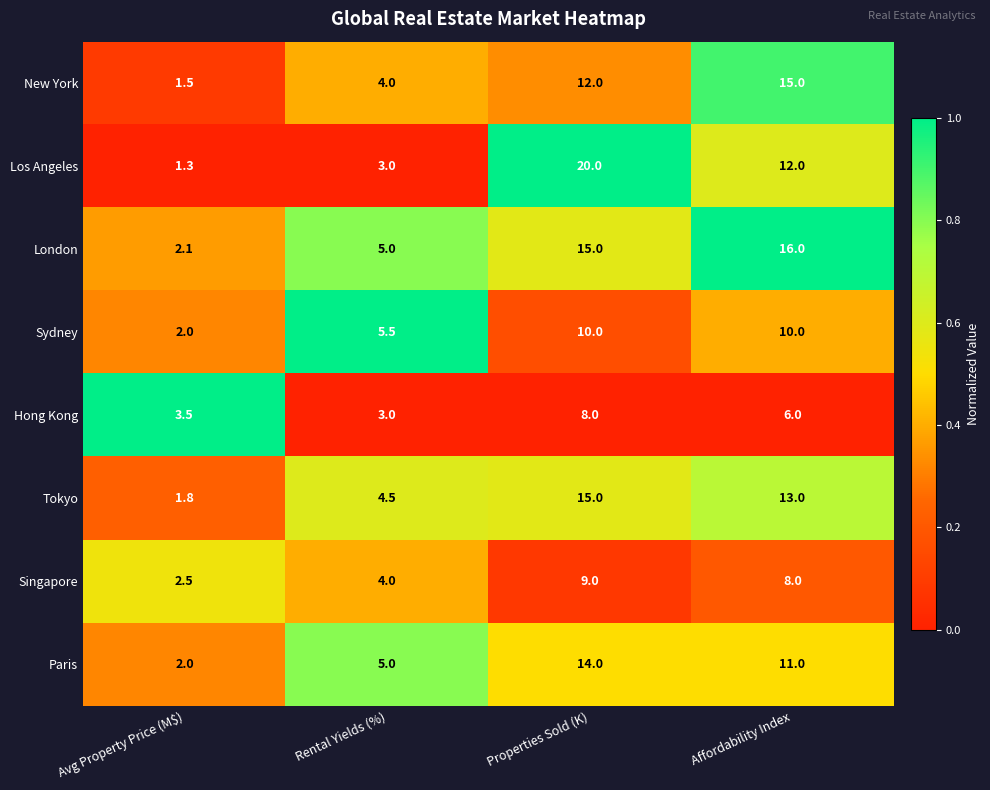

What is the difference between the maximum and second lowest values in the New York series?

11.0